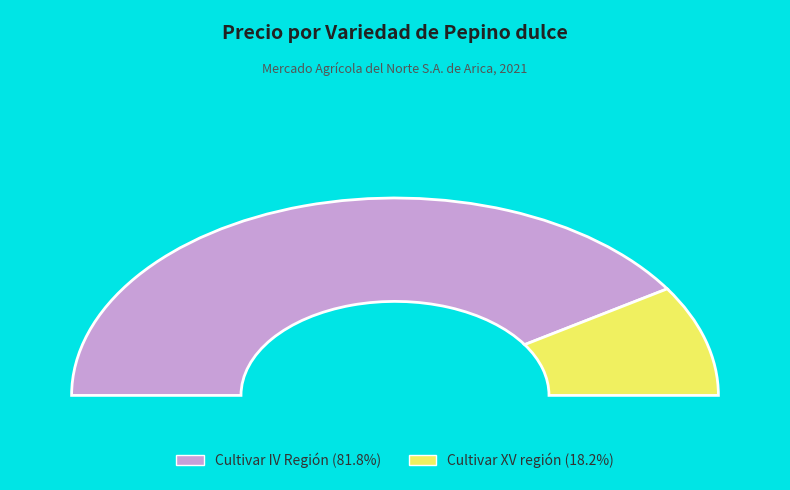

Does 13 represent more than half of the total?

No